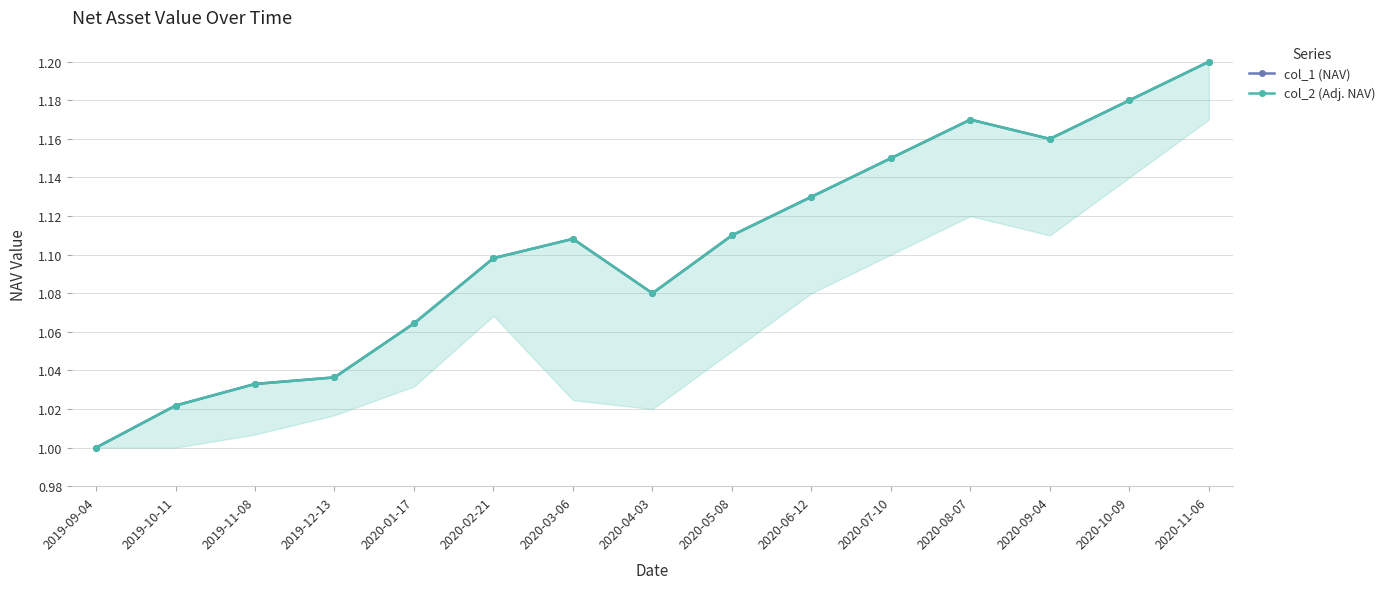

True or false: col_1 (NAV) has a value of 1.2 at 2020-08-07.

True